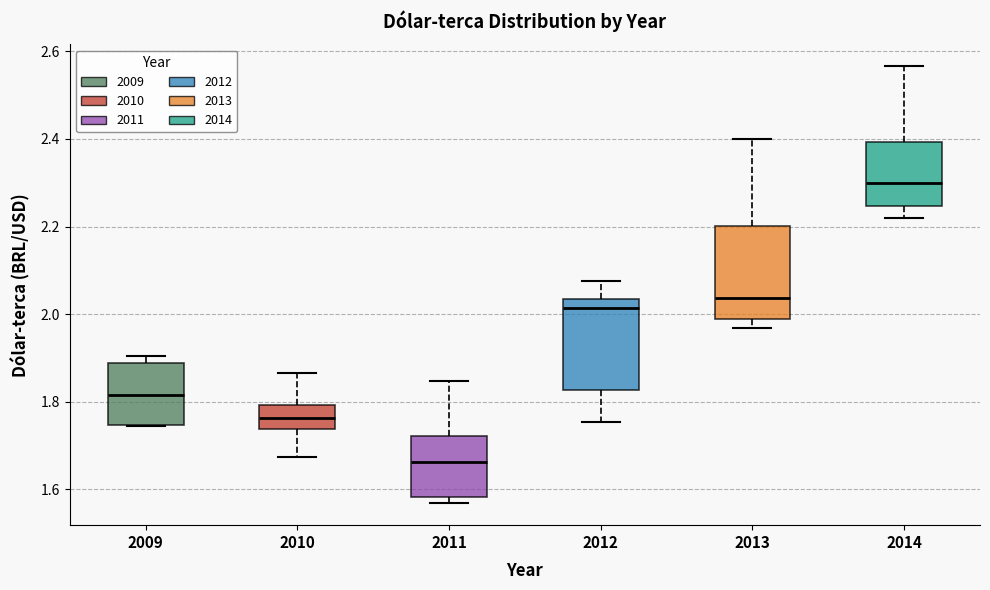

Which box has the highest median line?

2014